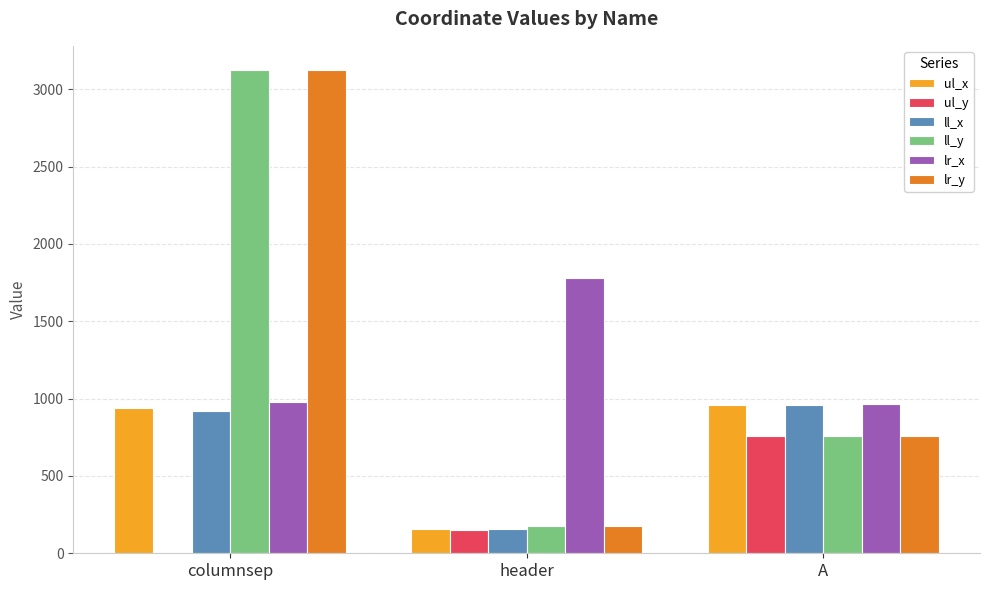

At which category does the chart reach its peak across all series?

columnsep